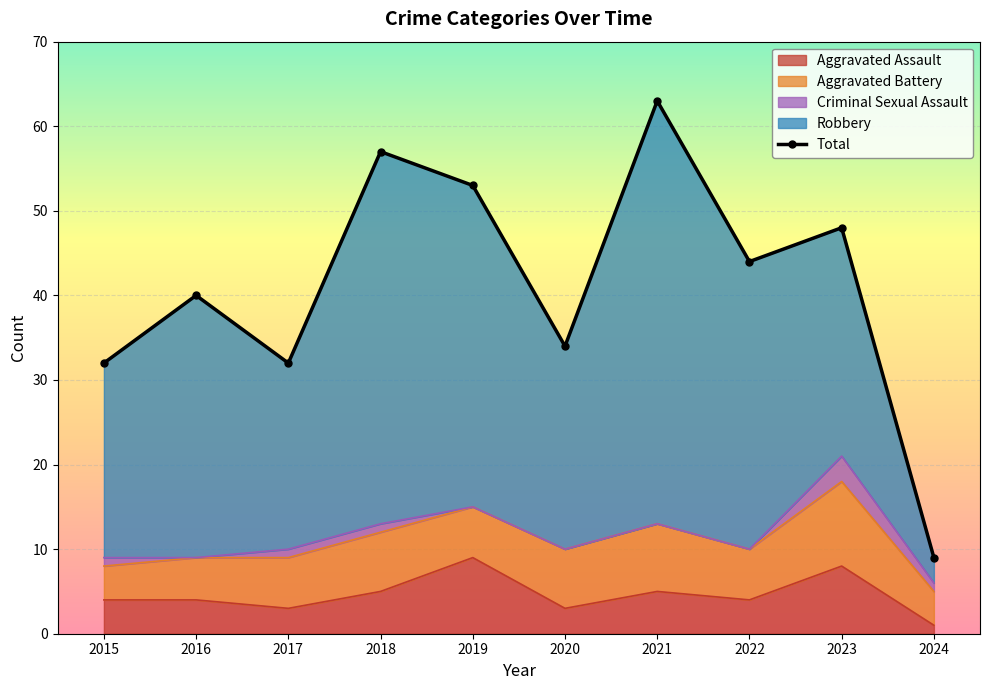

The value of Aggravated Assault at 2017 is 3. True or false?

True